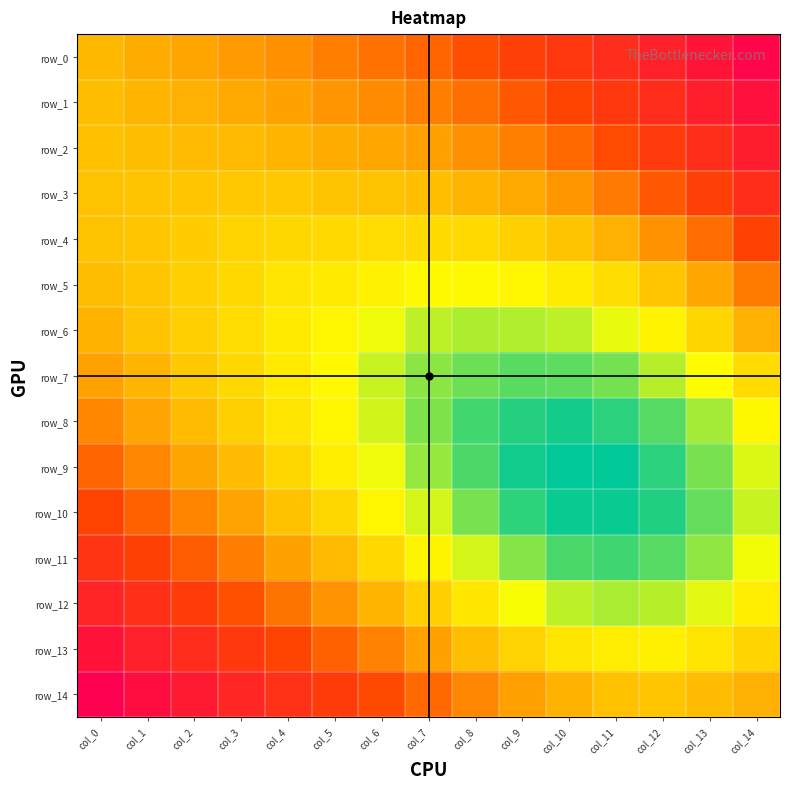

List the labels in order of row_13 value, smallest first.

col_12, col_11, col_10, col_13, col_14, col_9, col_8, col_7, col_6, col_5, col_4, col_3, col_2, col_1, col_0